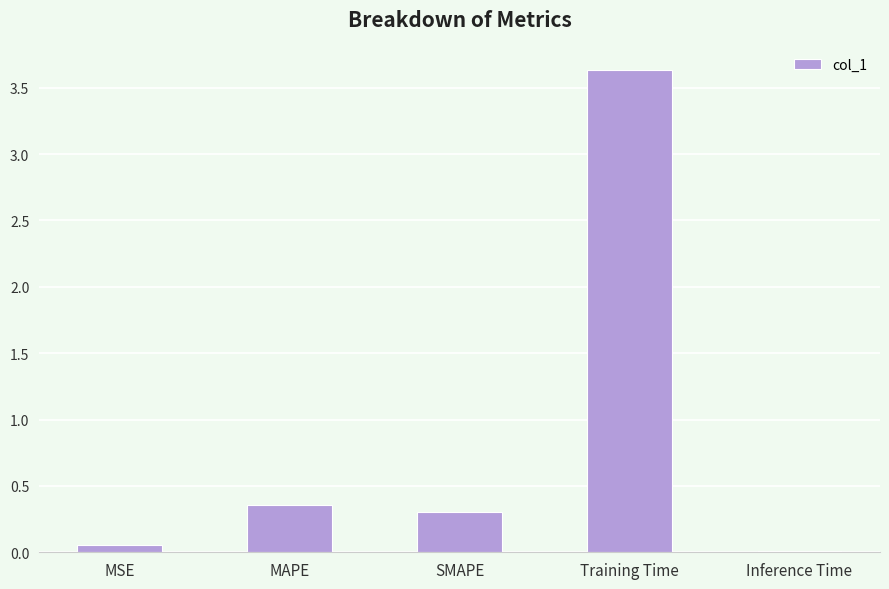

Is it true that the value at Inference Time is 0.0?

True